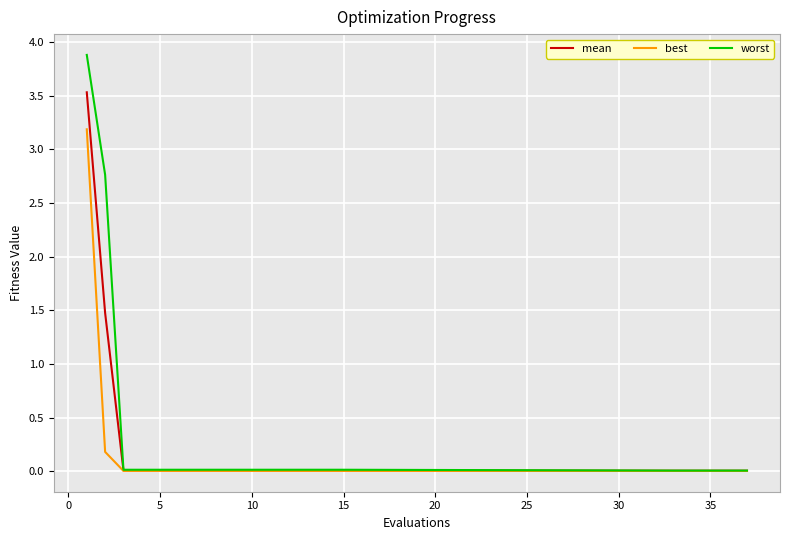

What is the maximum value shown in the chart?

3.9